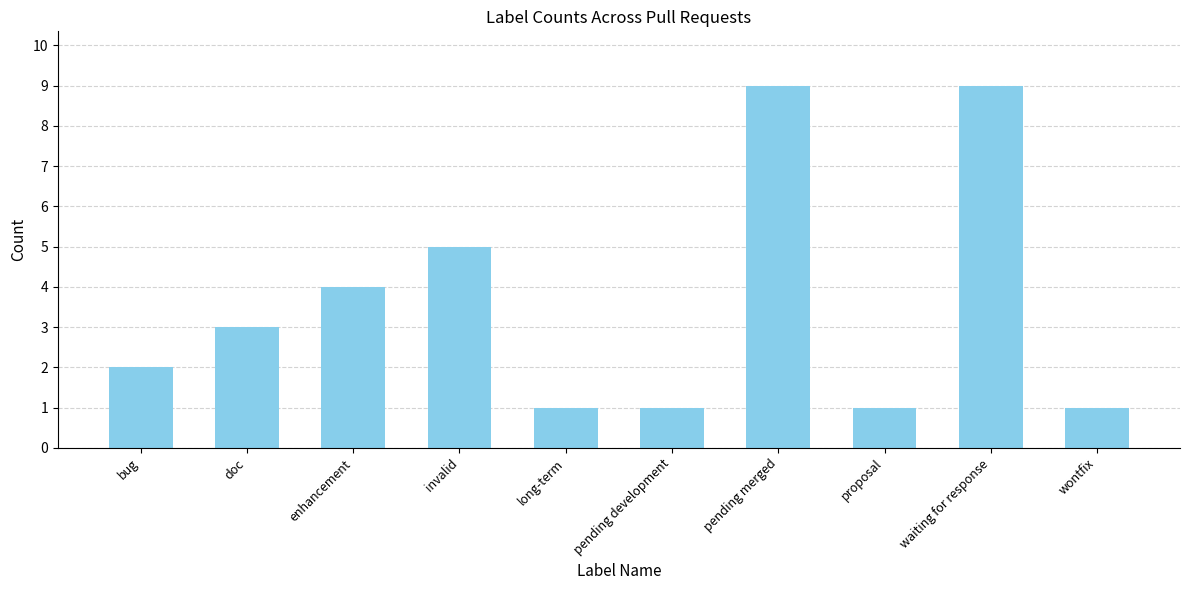

The value at pending development is 1. True or false?

True